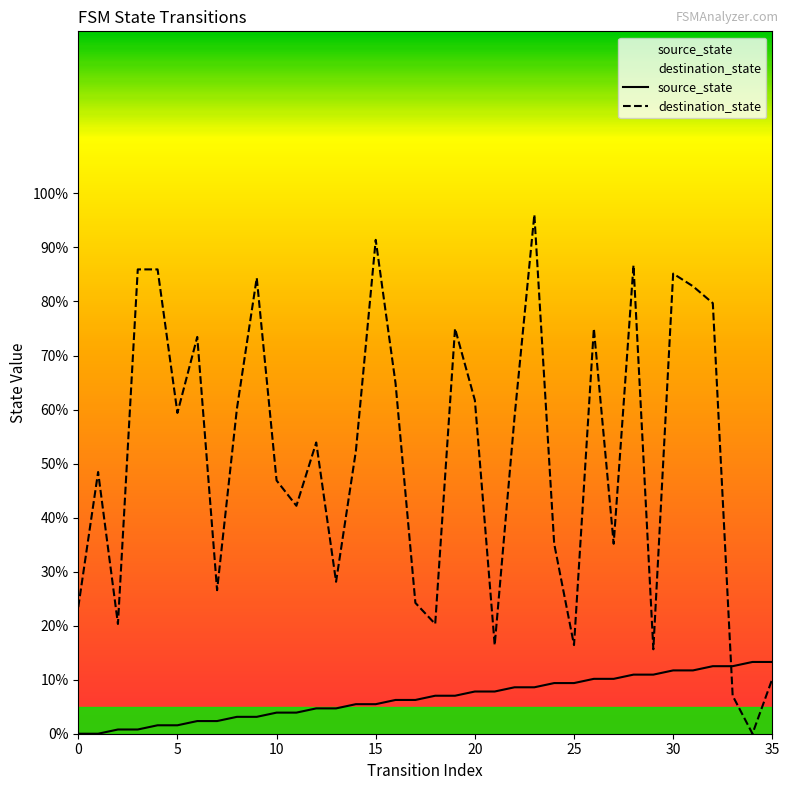

List the series in order of their peak value, lowest first.

source_state, destination_state